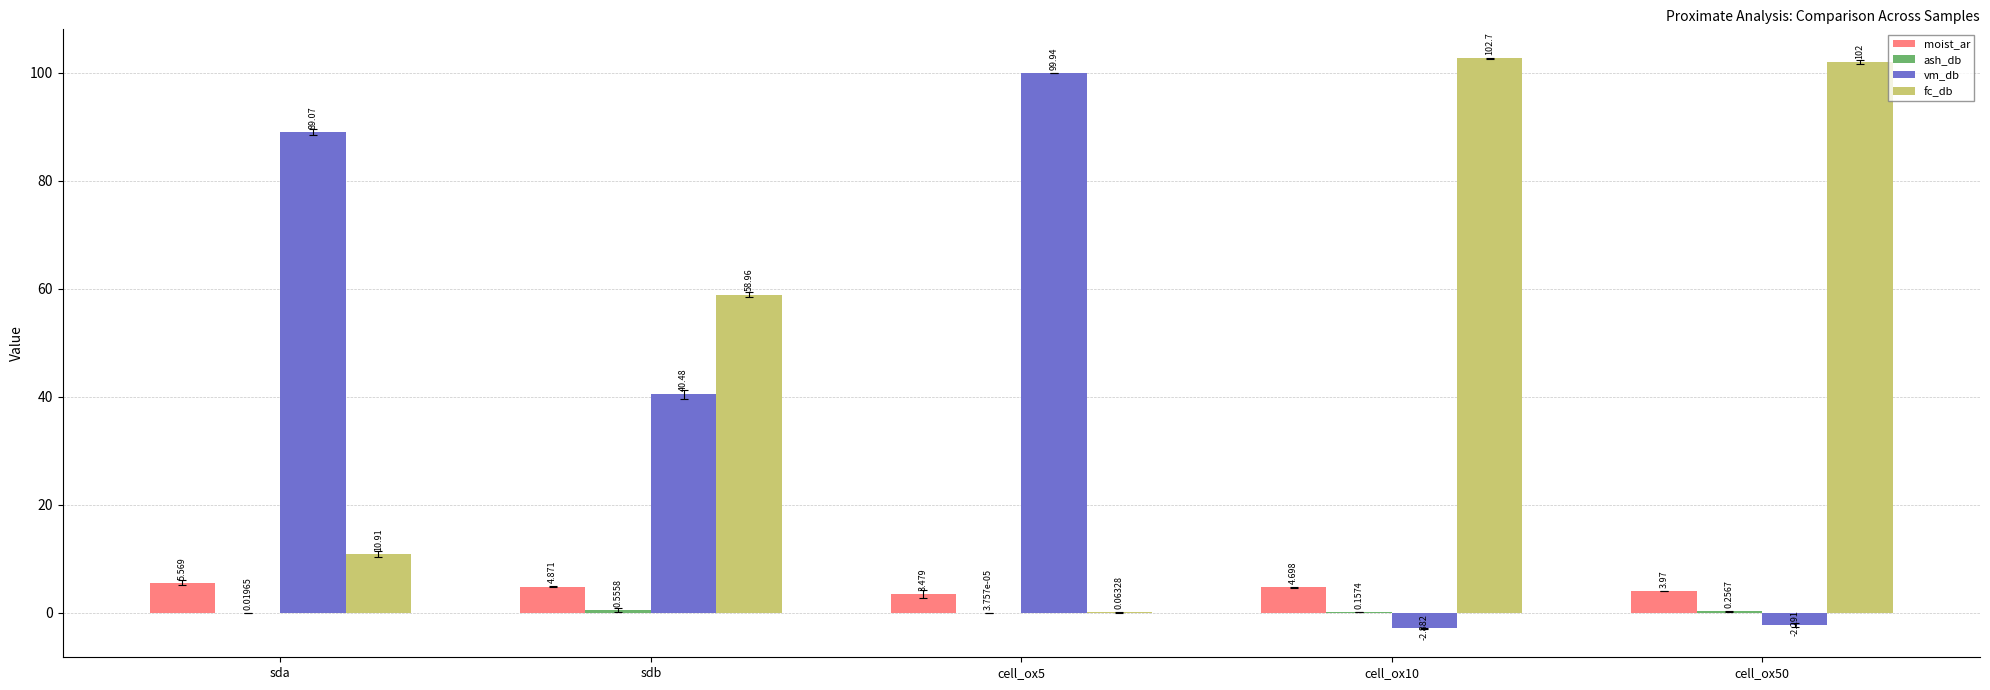

Which series has the largest total across all categories?

fc_db